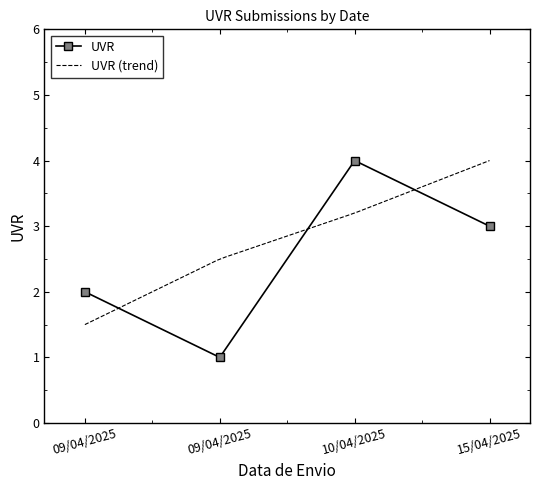

What is the difference between the values at 09/04/2025 and 09/04/2025?

1